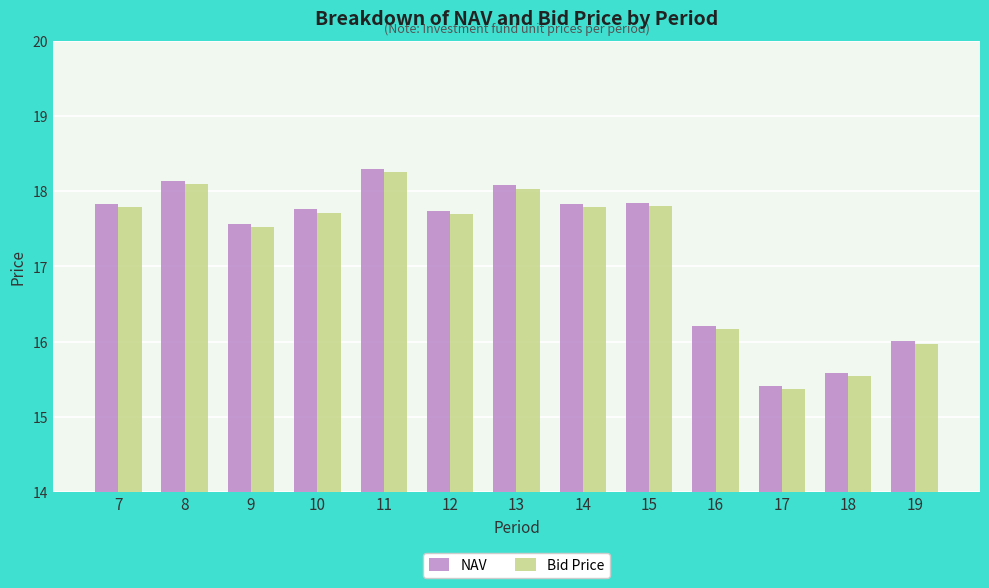

At which label does Bid Price first exceed 17?

7